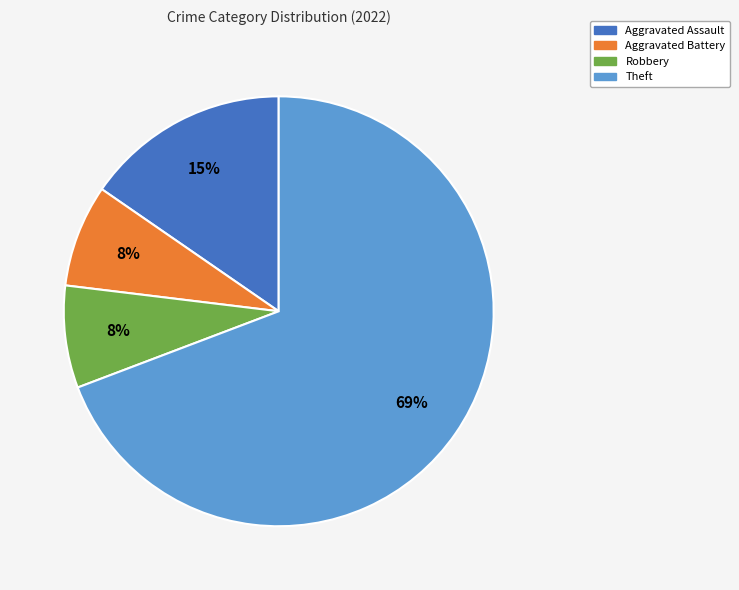

Which has a higher value, Aggravated Battery or Aggravated Assault?

Aggravated Assault